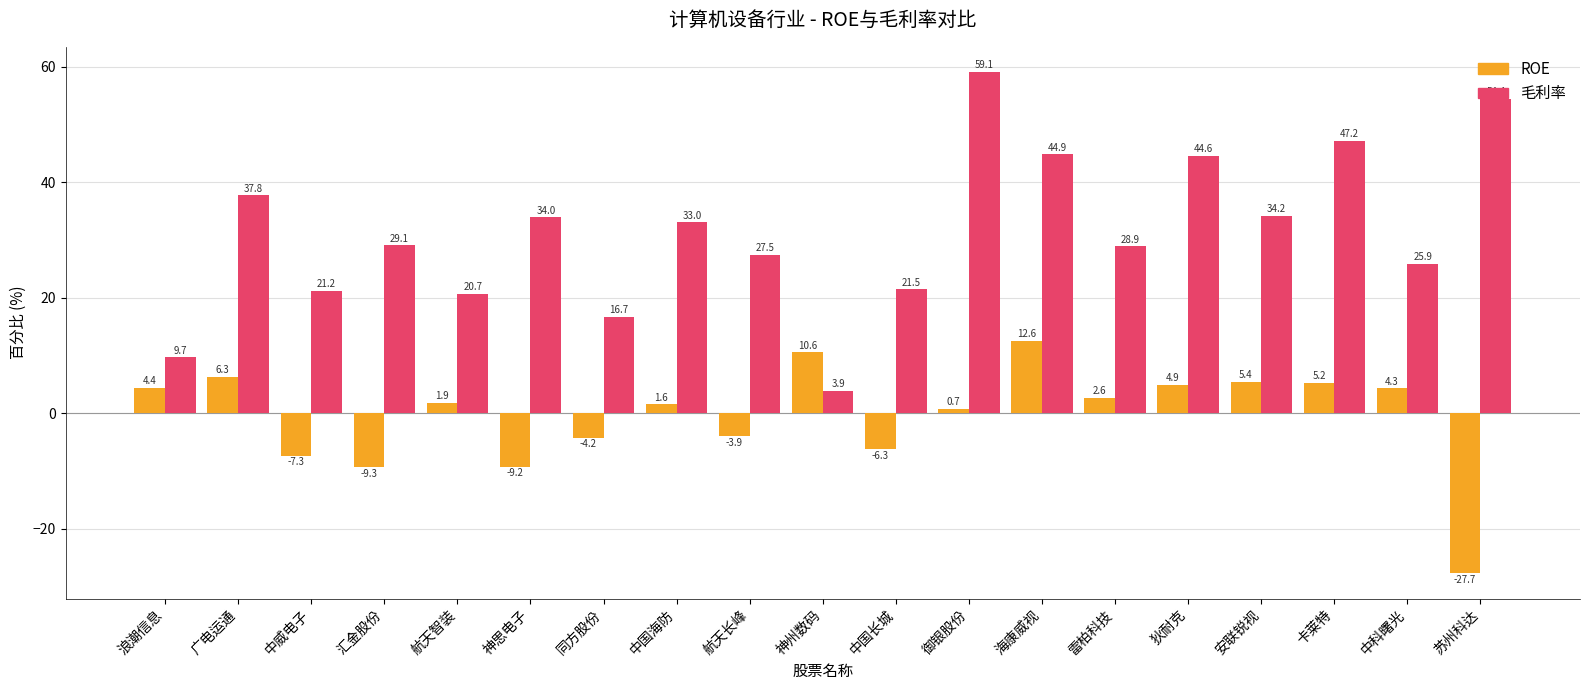

What is the sum of all 毛利率 values?

594.3